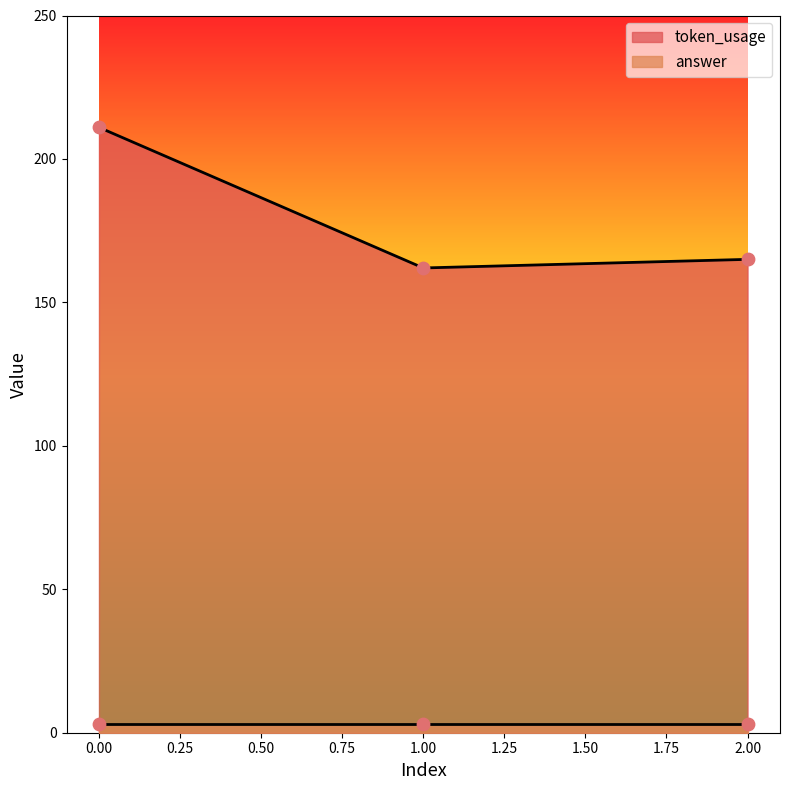

What is the change in value from 1 to 2?

+3